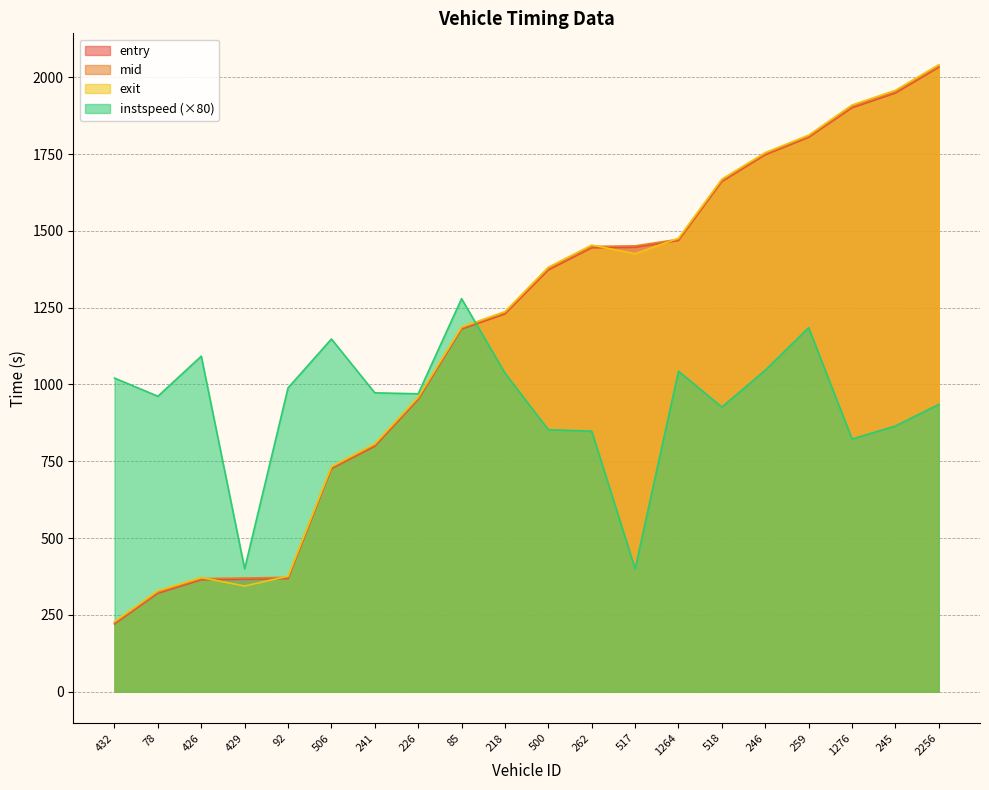

Where is the first local maximum for exit?

426